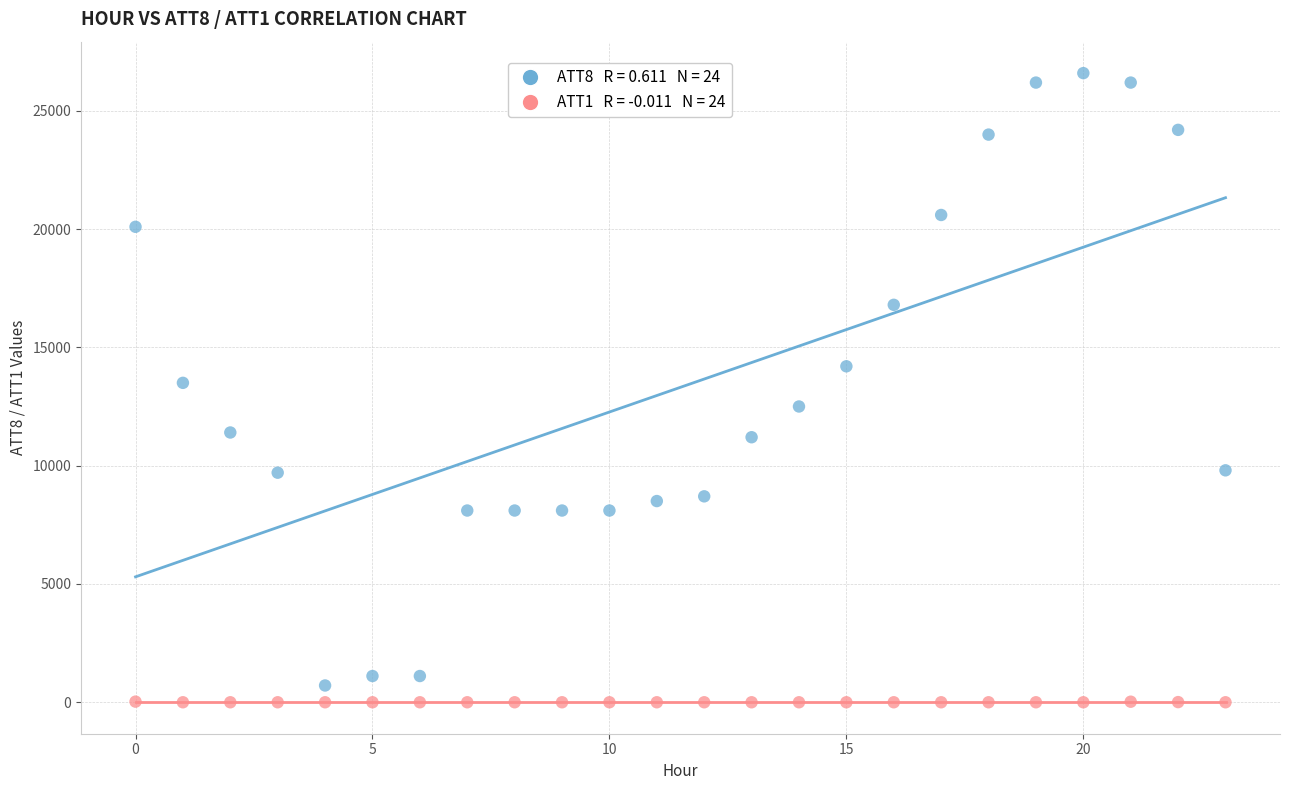

How many points are shown in the scatter plot?

48